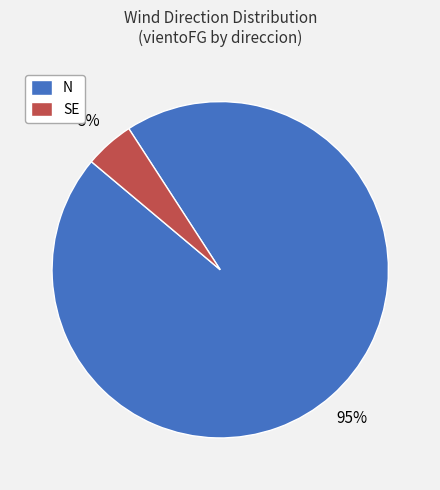

Rank the categories by value from highest to lowest.

N, SE